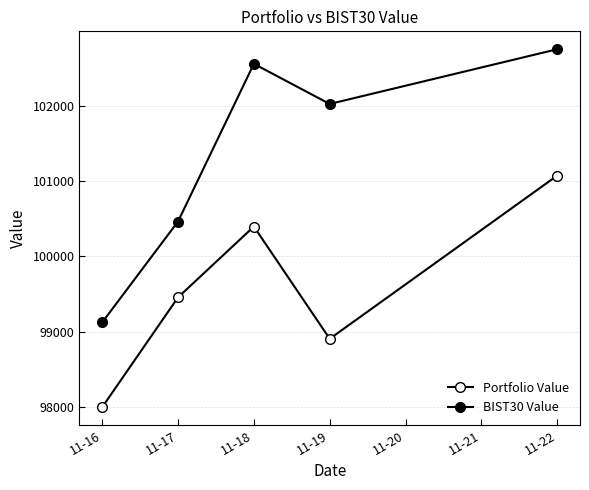

List the series in order of their overall mean, highest first.

BIST30 Value, Portfolio Value